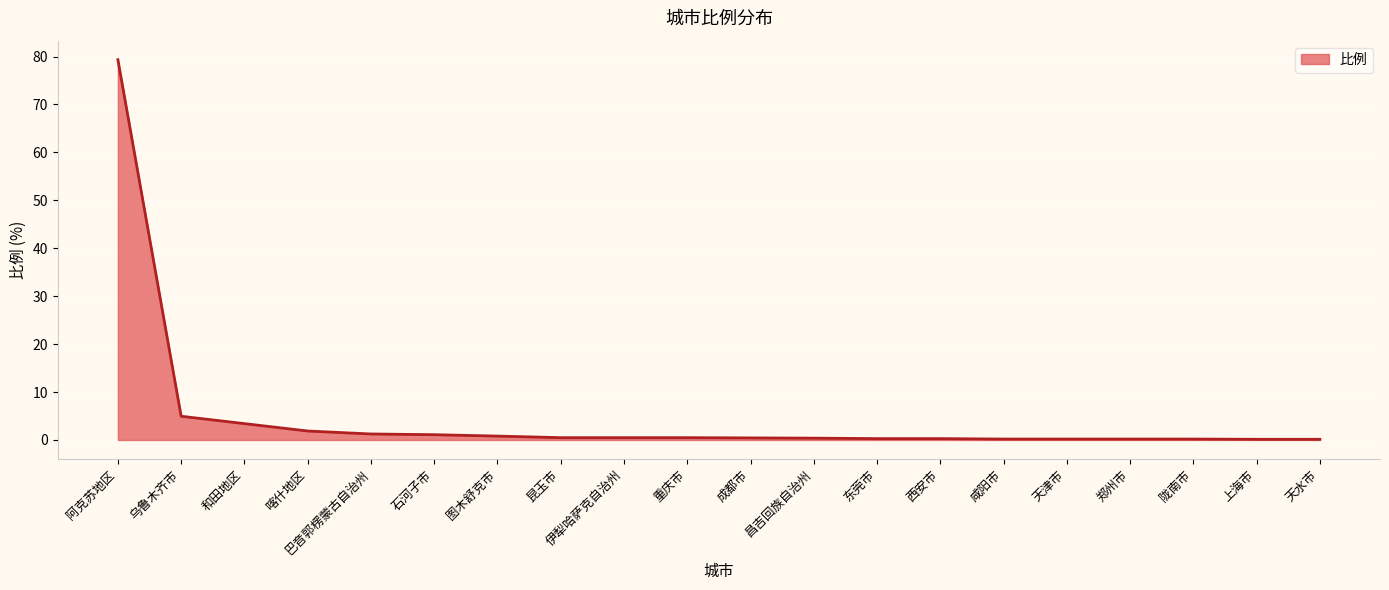

Is it true that the value at 喀什地区 is 1.9?

True